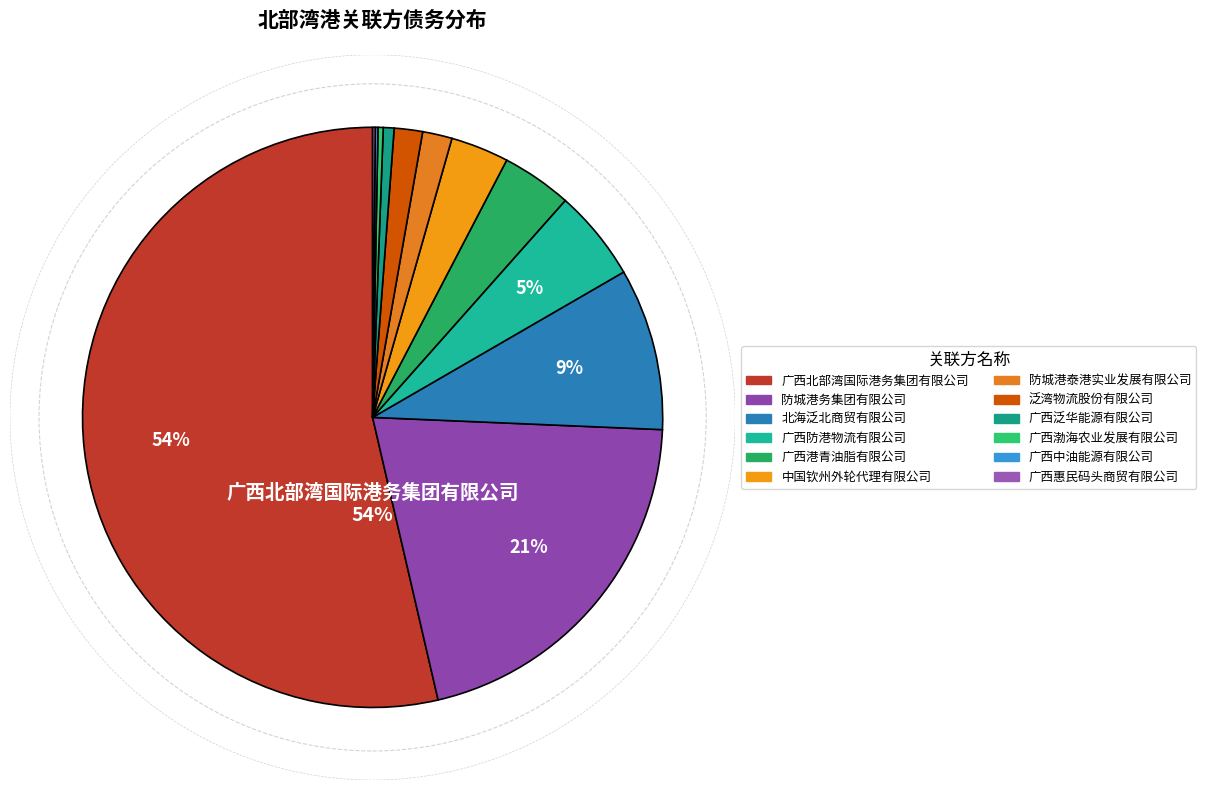

What is the change in value from 北海泛北商贸有限公司 to 广西渤海农业发展有限公司?

-1890.1